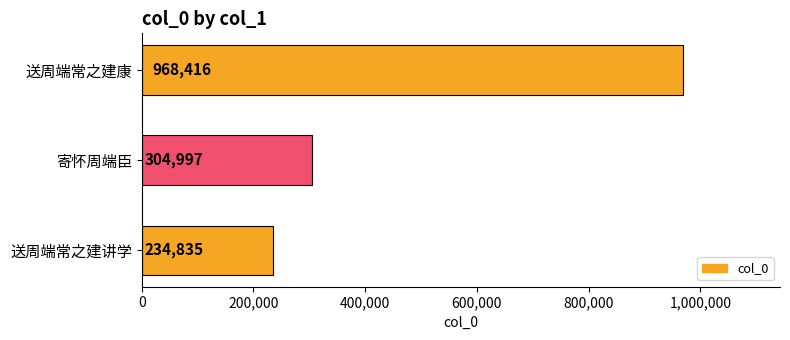

Does the chart contain any negative values?

No